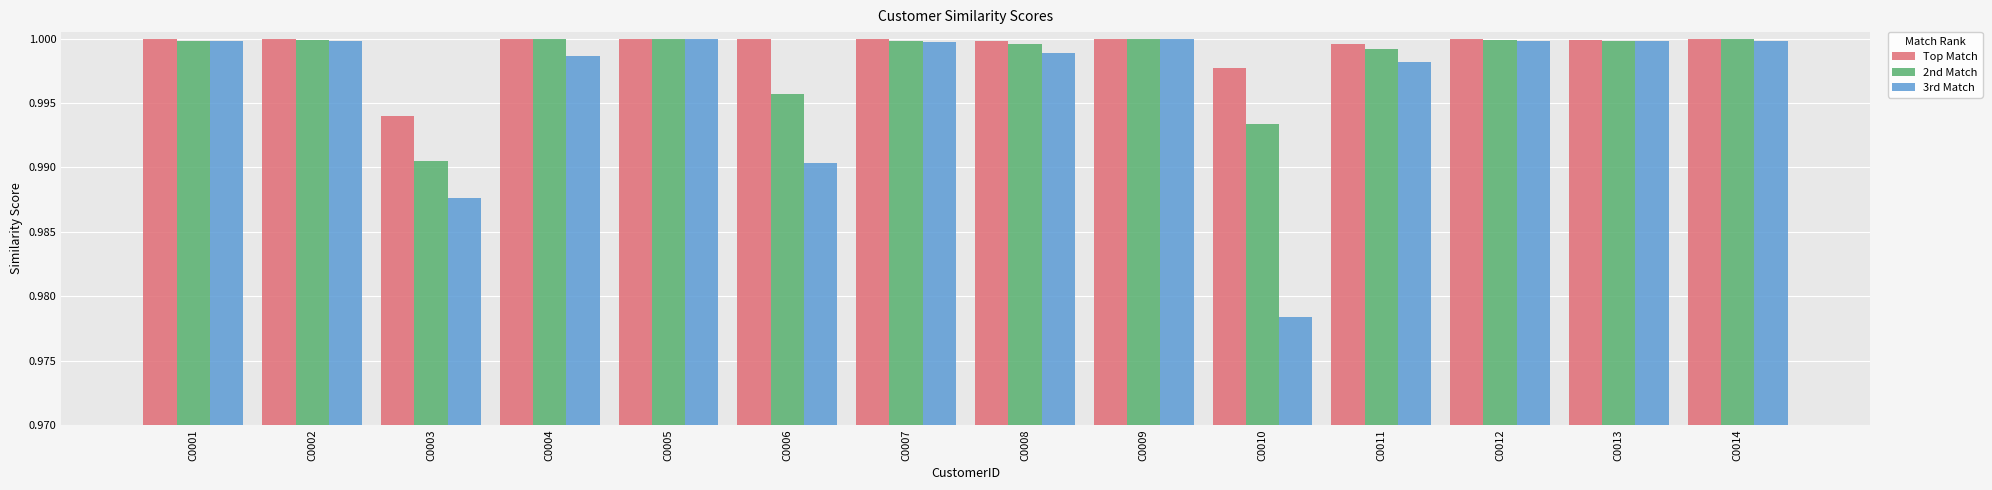

Which category has the lowest value in the 3rd Match series?

C0010